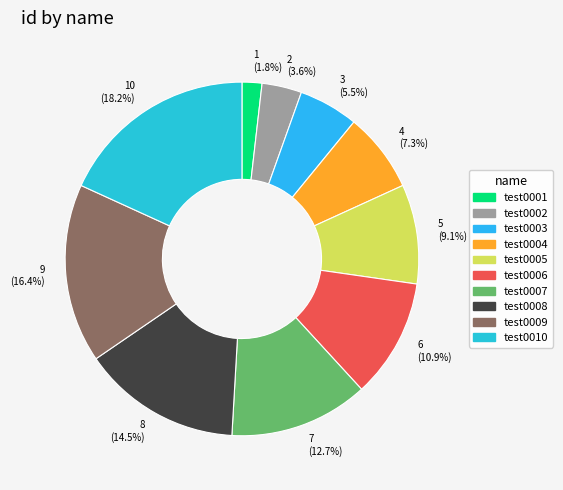

Count the number of slices in the pie.

10